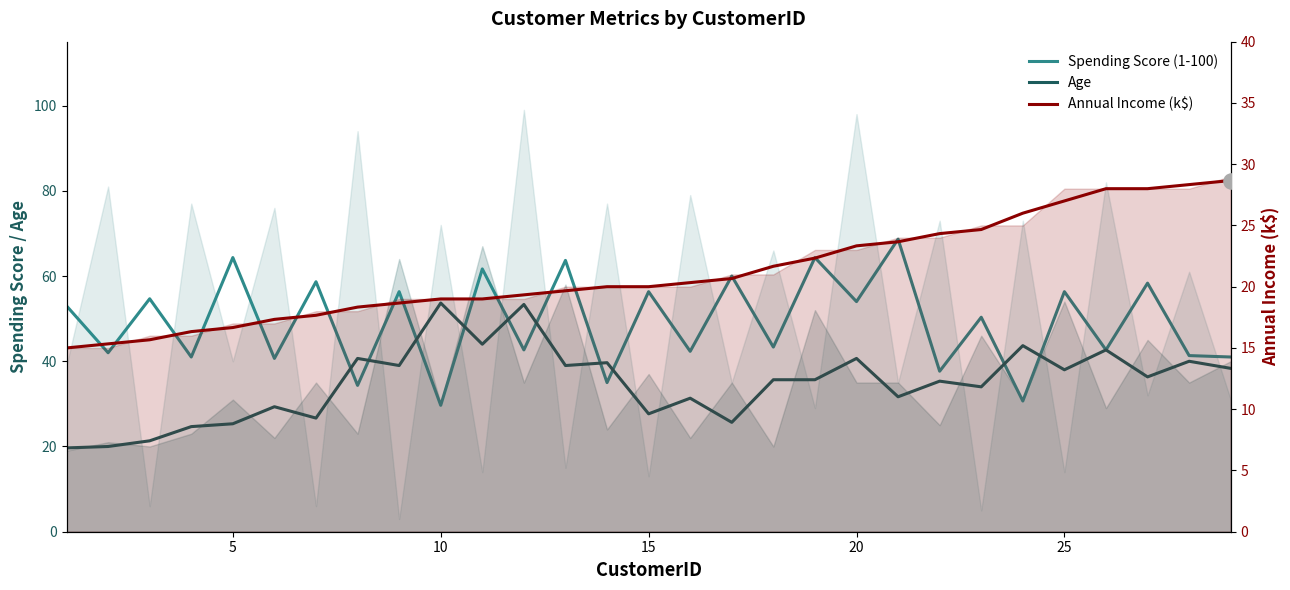

Is the value of Spending Score (1-100) at 0 greater than the value of Annual Income (k$) at 18?

Yes